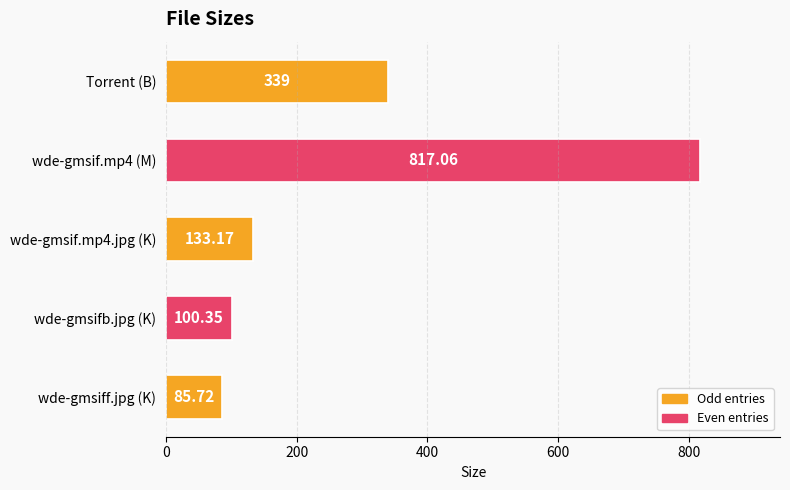

Where is the data nearest to the value 451?

Torrent (B)